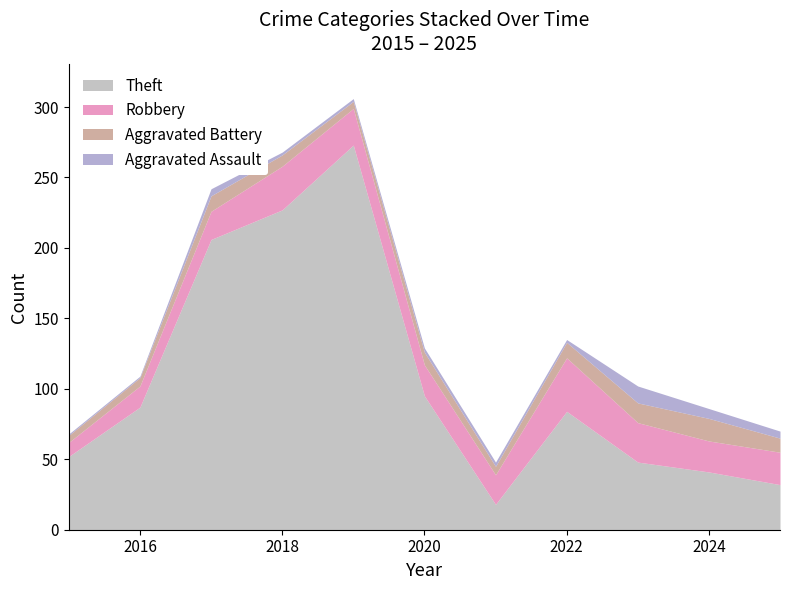

The Aggravated Assault series shows 2 at 2015. True or false?

False